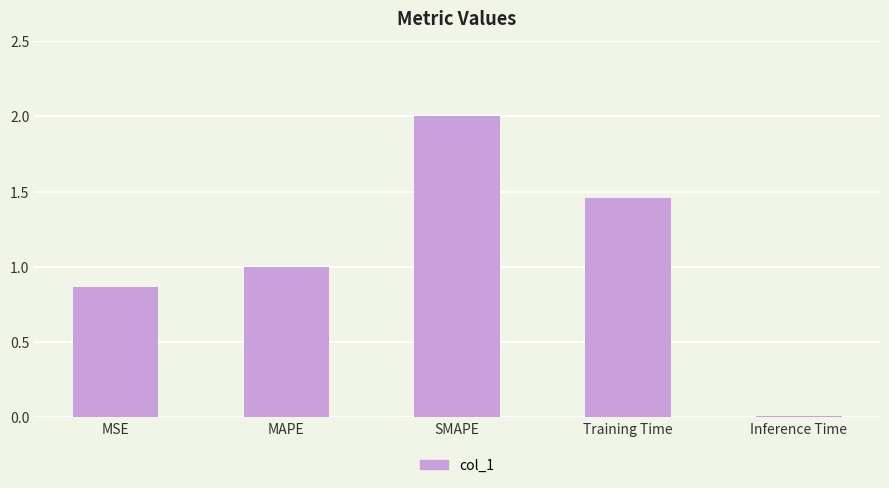

What is the sum of all values?

5.3